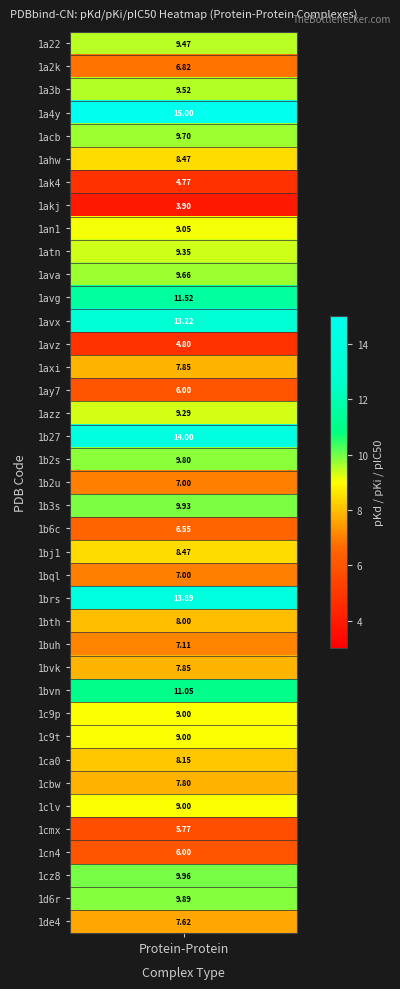

What is the ratio of the value at 30 to the value at 35?

1.5